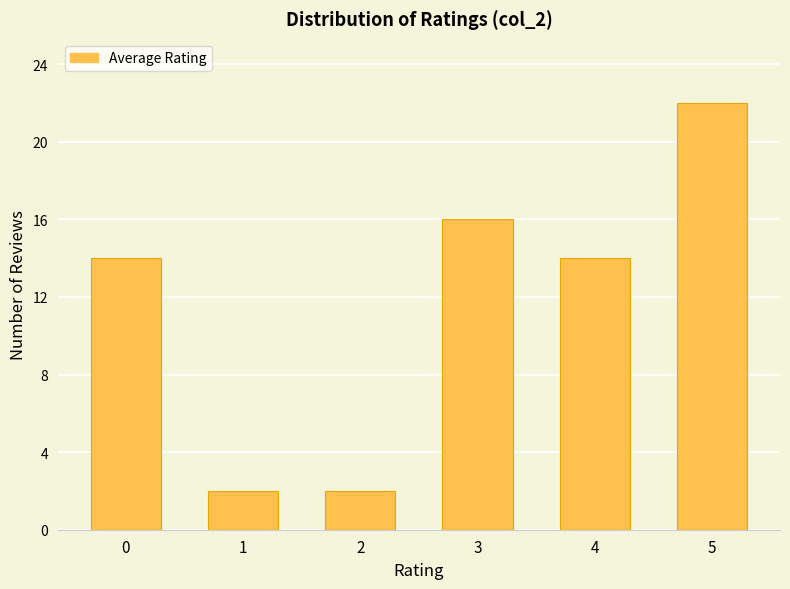

Reading right to left, list all the values displayed in this chart.

5=22	4=14	3=16	2=2	1=2	0=14